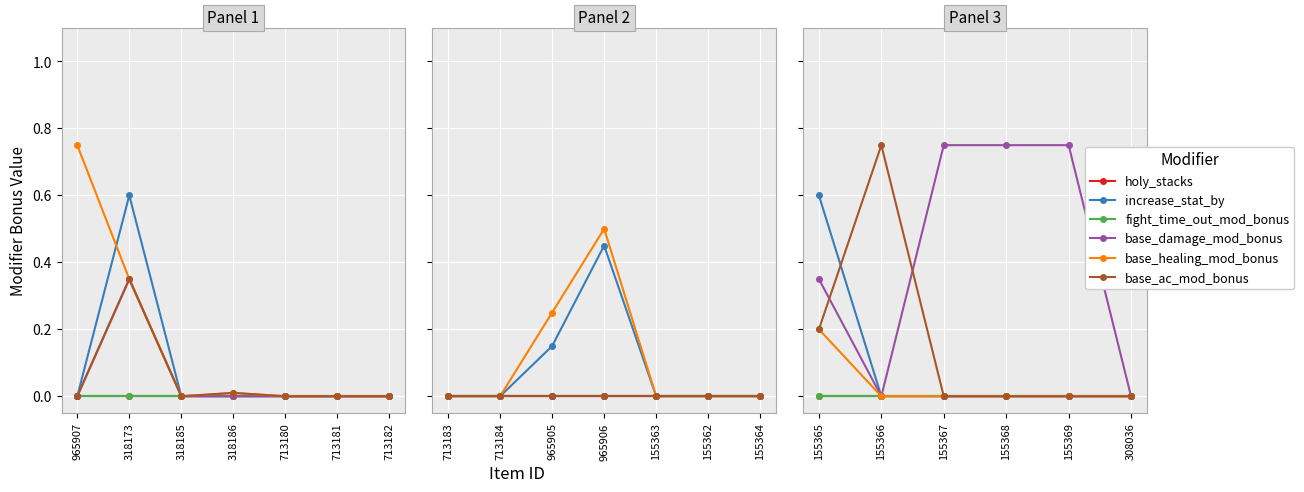

At 155369, list the series in order from smallest to largest.

holy_stacks, increase_stat_by, fight_time_out_mod_bonus, base_healing_mod_bonus, base_ac_mod_bonus, base_damage_mod_bonus